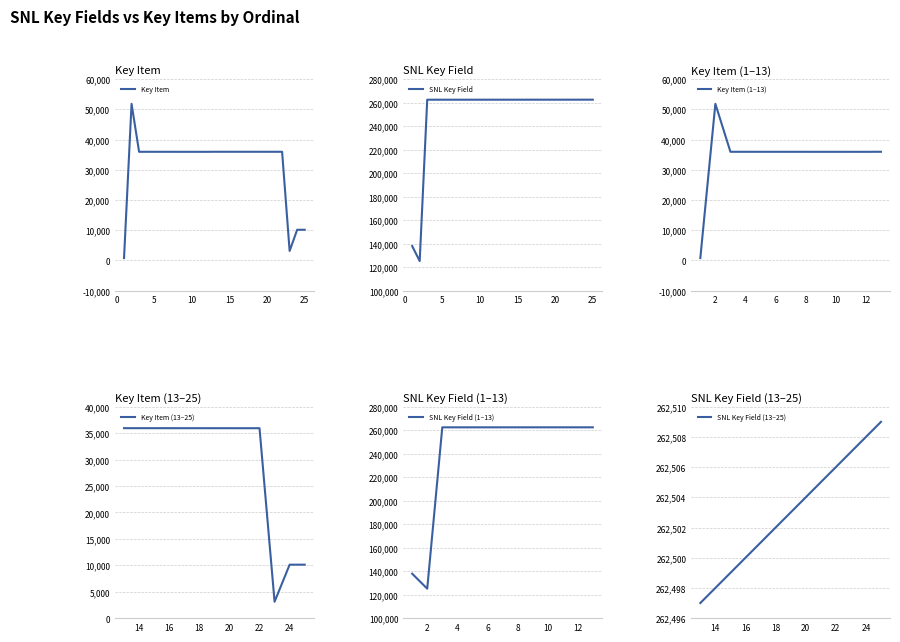

At which category is the sum across all series the highest?

13